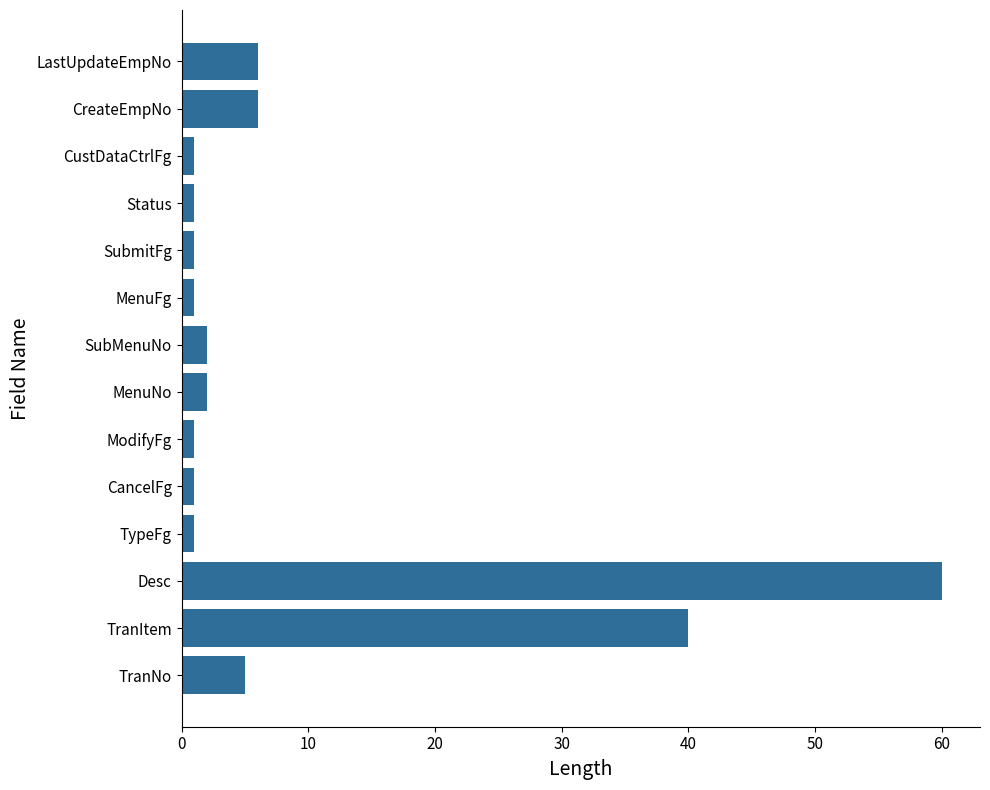

Between CreateEmpNo and TypeFg, which is larger?

CreateEmpNo